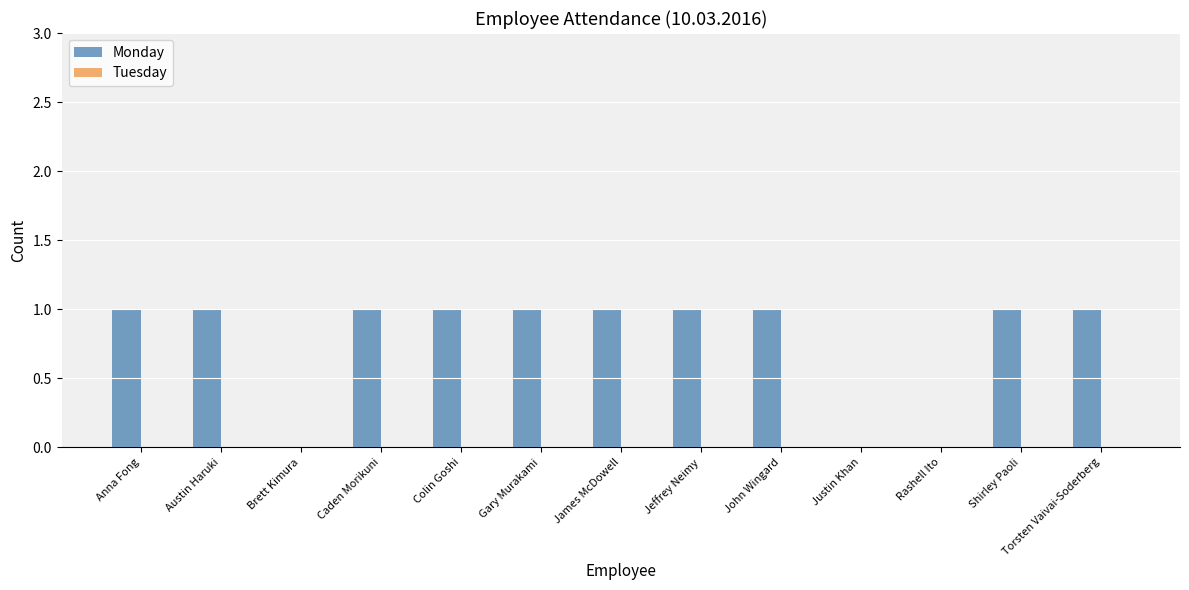

What is the ratio of the value at James McDowell to the value at Anna Fong?

1.0